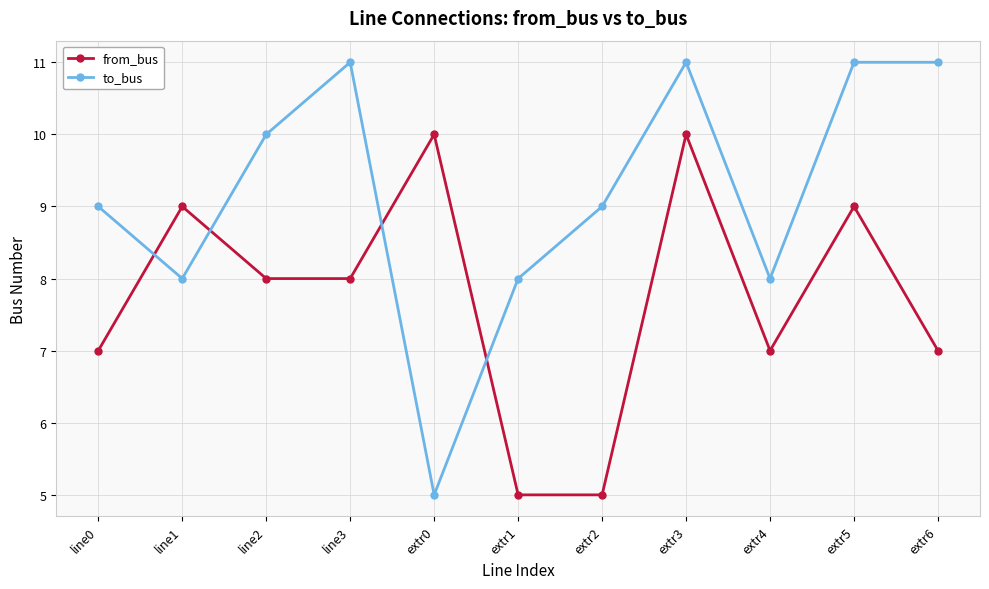

What is the total value across all series at extr6?

18